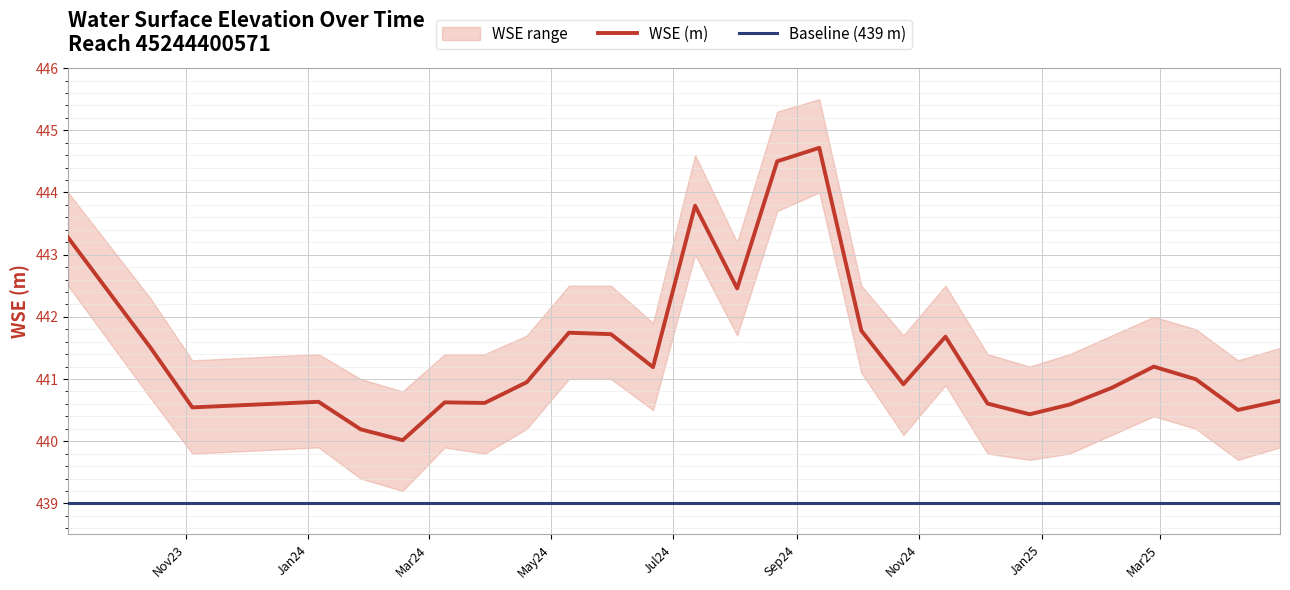

True or false: Baseline (439 m) and WSE (m) intersect in this chart.

False